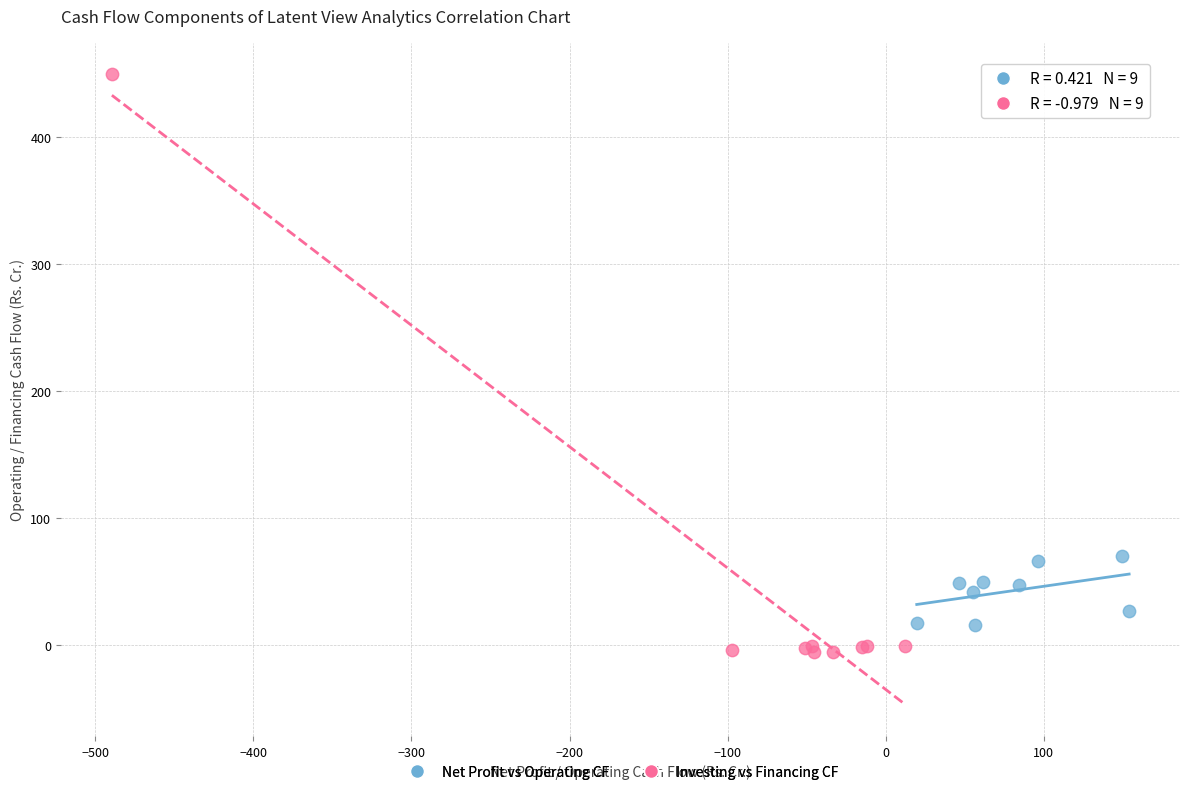

Which series reaches the maximum Y coordinate?

Investing vs Financing CF